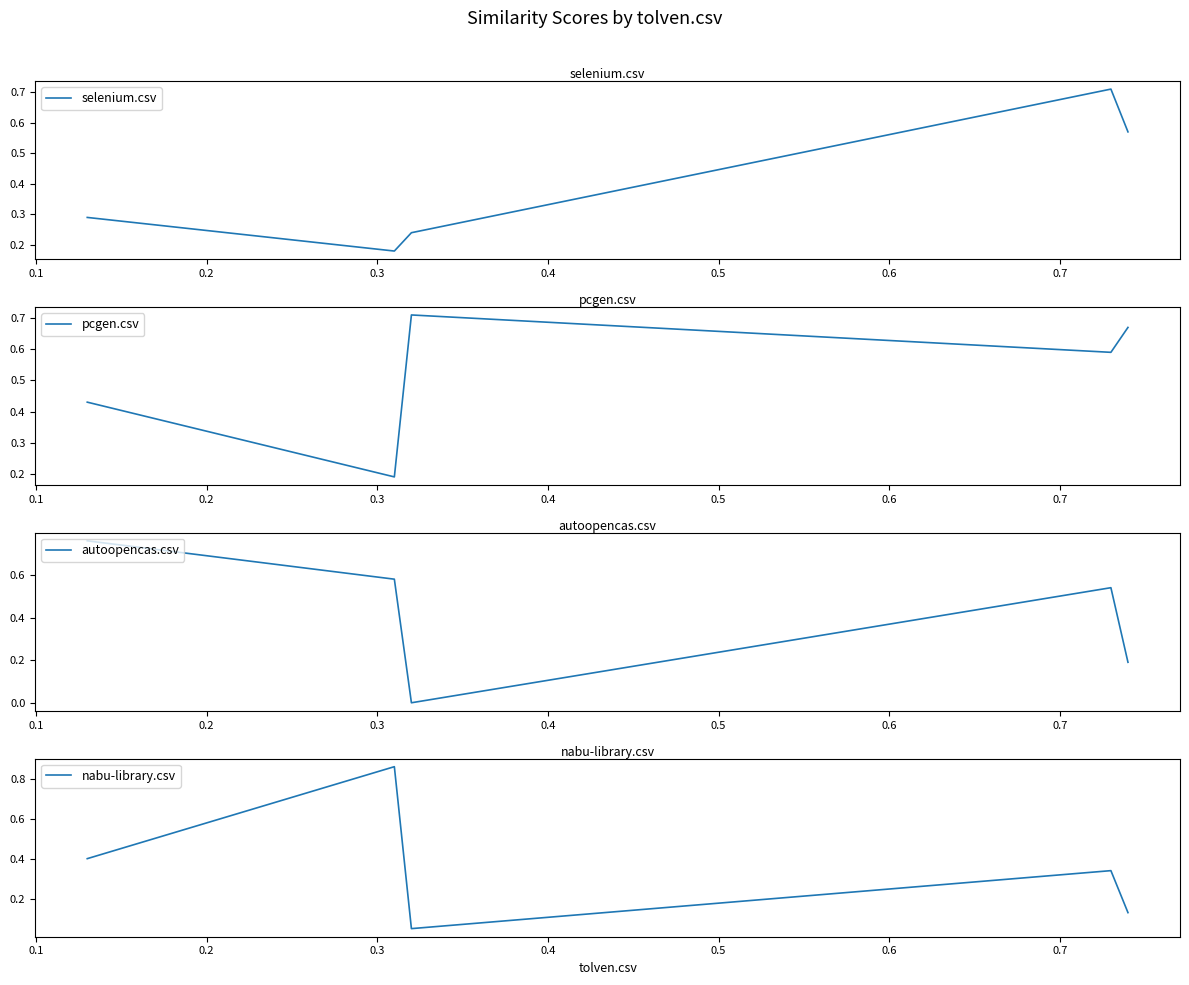

The selenium.csv series shows 0.9 at 0.4. True or false?

False